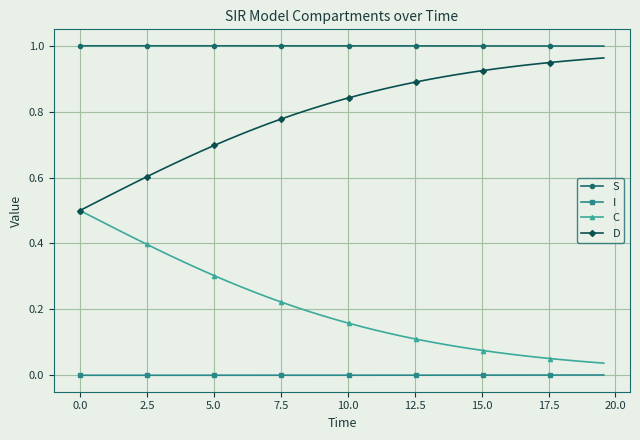

List the series in order of their overall mean, lowest first.

I, C, D, S